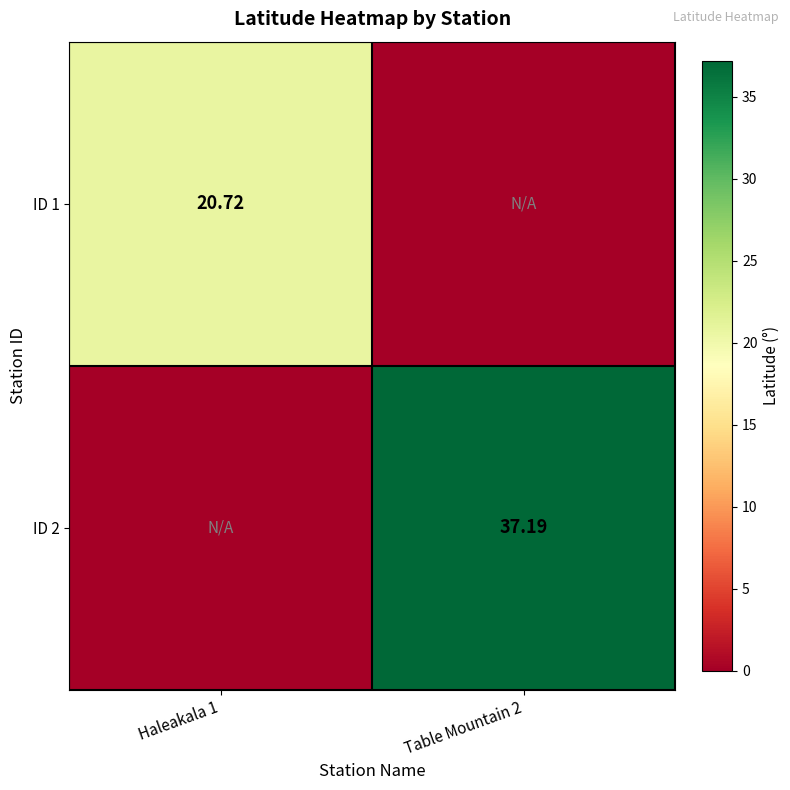

Is the value of ID 2 at Table Mountain 2 greater than the value of ID 1 at Haleakala 1?

Yes